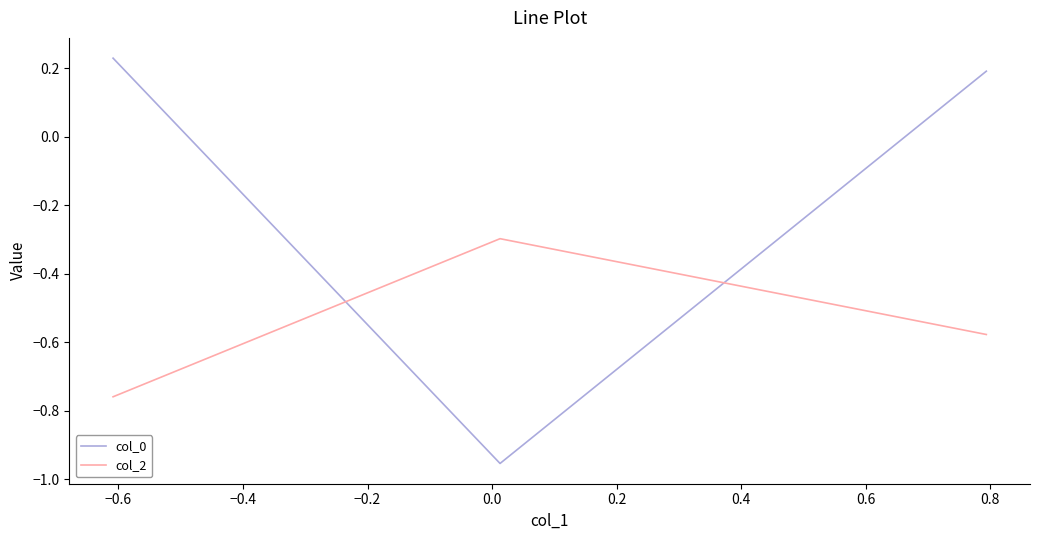

Which series has the largest range (max minus min)?

col_0